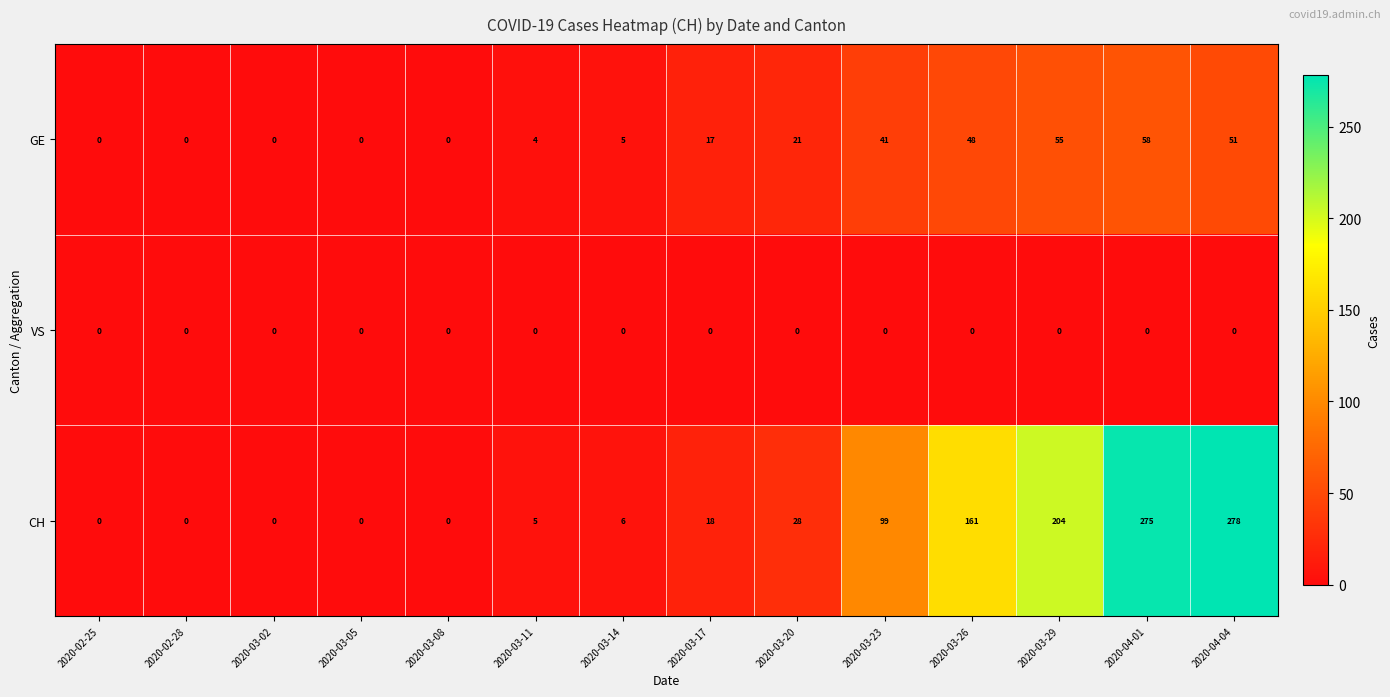

The value of VS at 2020-02-25 is 0. True or false?

True